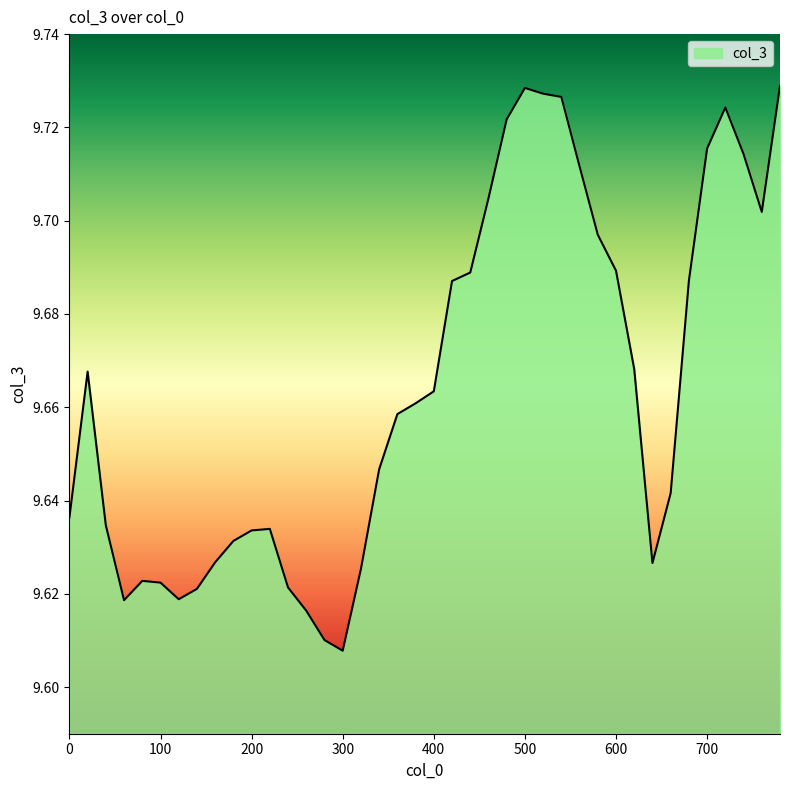

Where is the data nearest to the value 9?

300